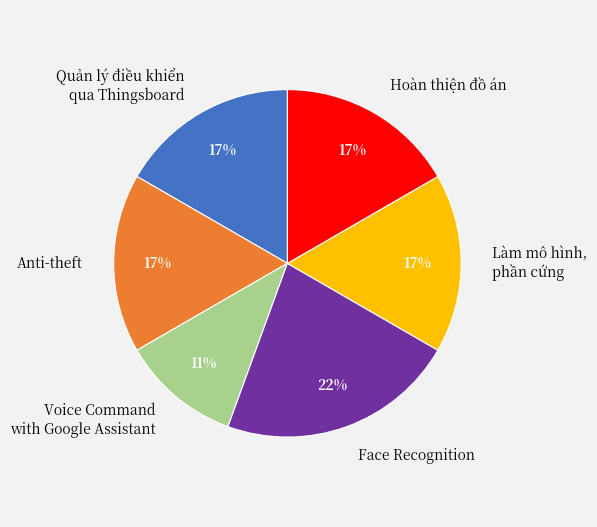

To the nearest percent, what percentage of the pie is Anti-theft?

17%